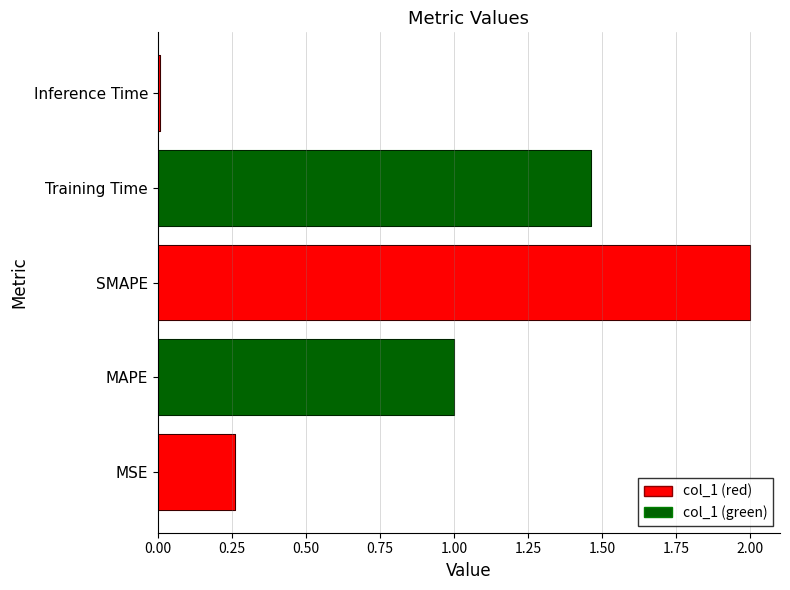

Is it true that the value at Training Time is 1.5?

True